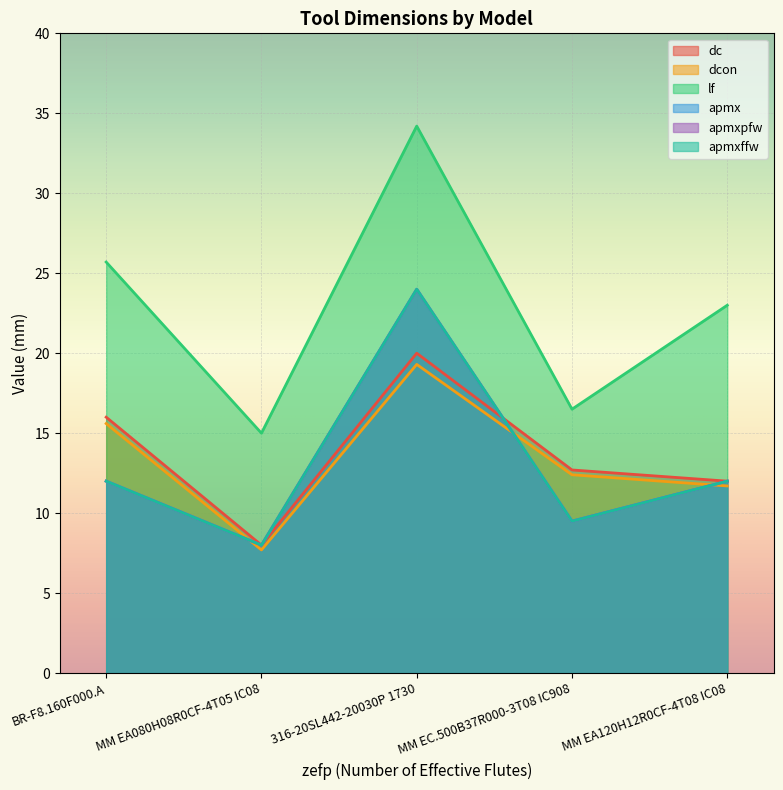

What are all the series names shown in the legend?

dc, dcon, lf, apmx, apmxpfw, apmxffw